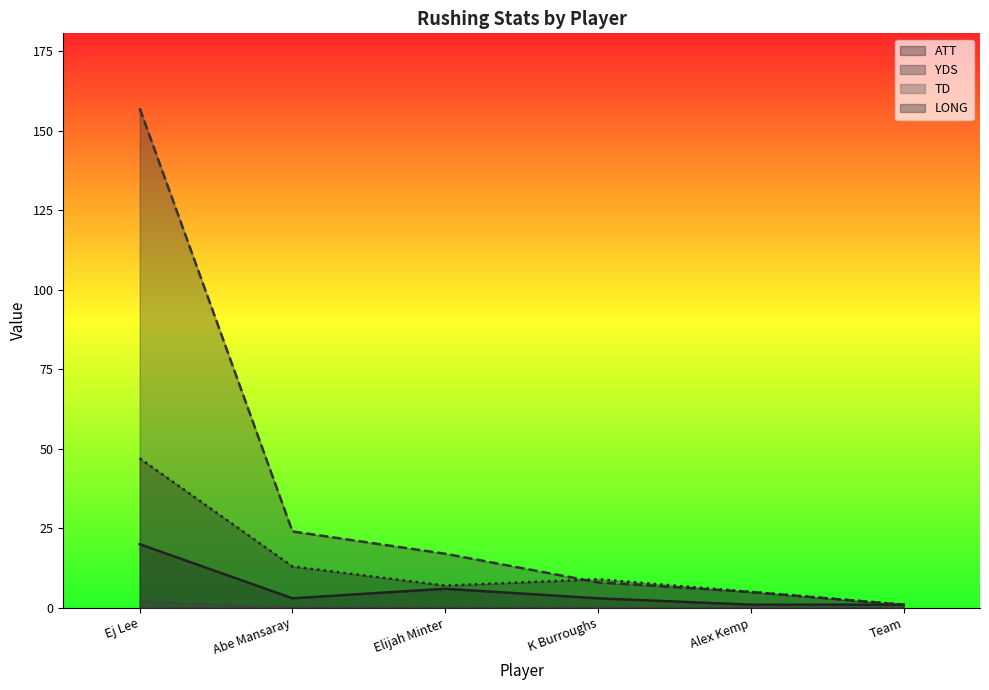

Reading left to right, transcribe all the data shown in this chart.

ATT: 20	3	6	3	1	1
YDS: 157	24	17	8	5	1
TD: 2	0	0	0	0	0
LONG: 47	13	7	9	5	1